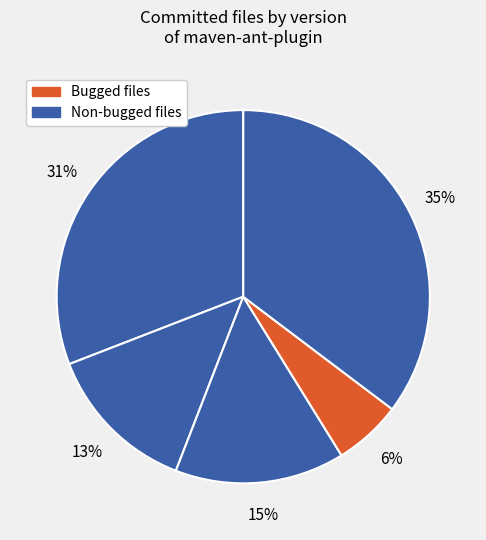

How many slices are in this pie chart?

5